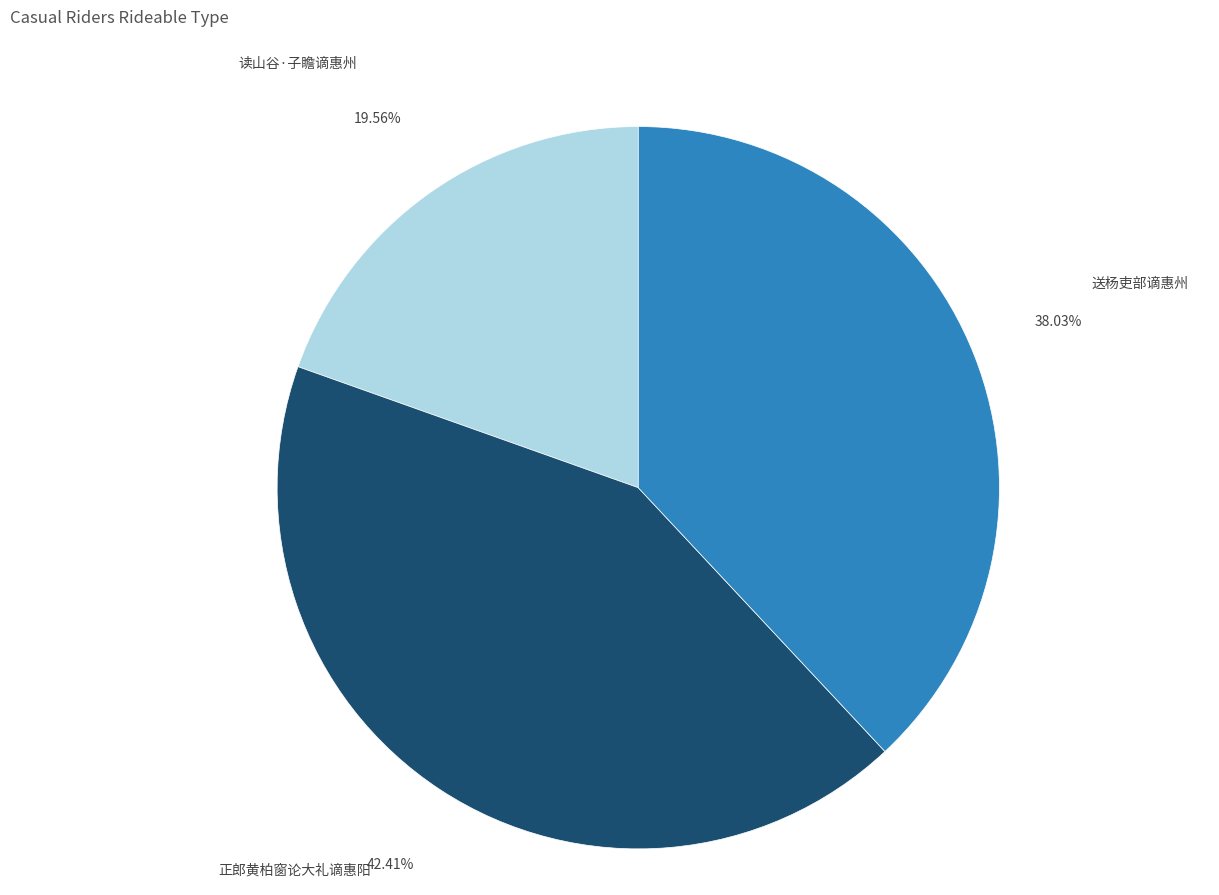

How many slices are in this pie chart?

3